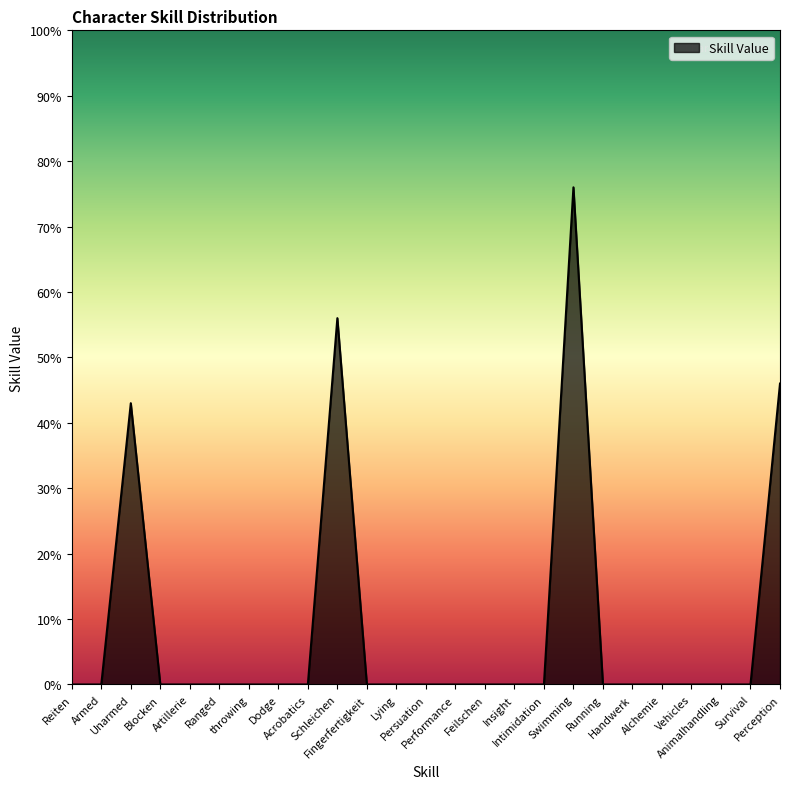

The value at Artillerie is 0. True or false?

True